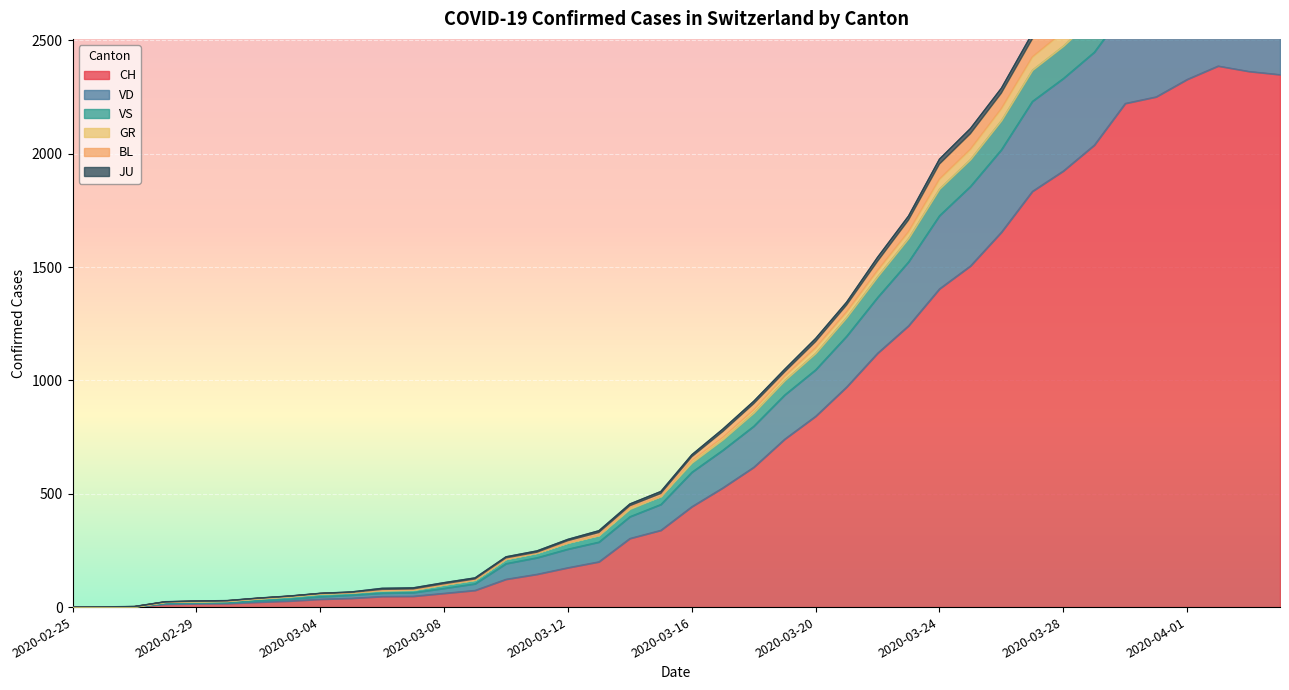

Which category has the highest value in the VS series?

2020-04-02